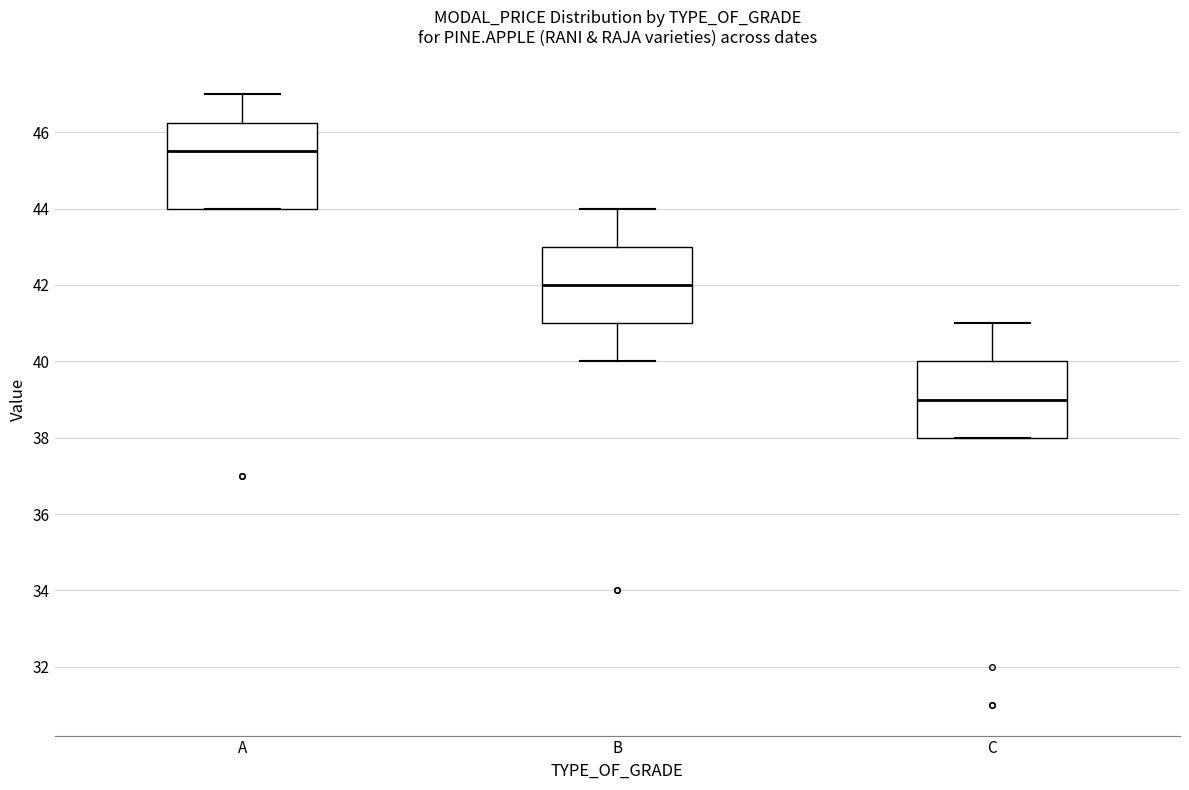

Reading left to right, read every box against the y-axis: the position of its median line, the range the box covers, and the ends of its whiskers. The values are not printed on the chart, so give them approximately, as read against the axis.

A: median 45.6, box 44.0 to 46.2, whiskers 44.0 to 47.0
B: median 42.0, box 41.0 to 43.0, whiskers 40.0 to 44.0
C: median 39.0, box 38.0 to 40.0, whiskers 38.0 to 41.0